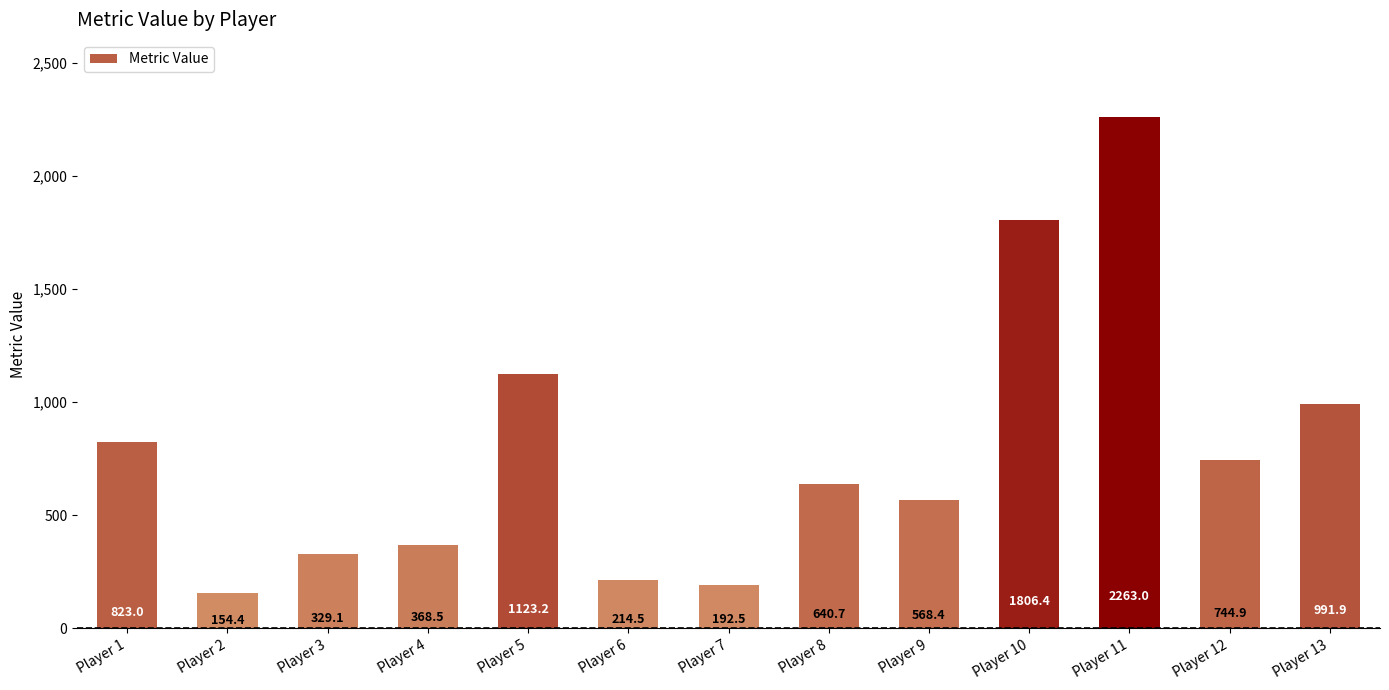

Is it true that the value at Player 5 is 1123.2?

True